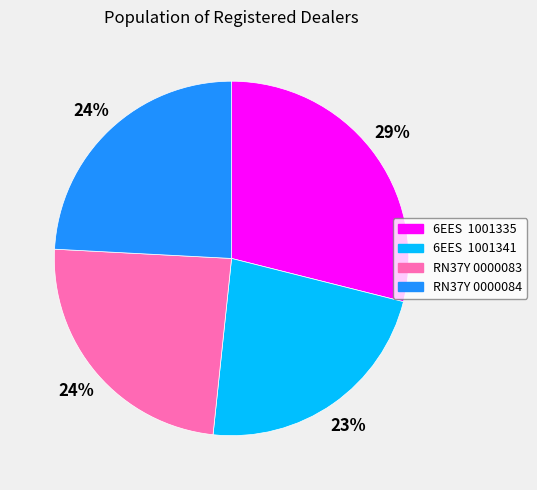

Is there any slice that represents more than half of the pie?

No